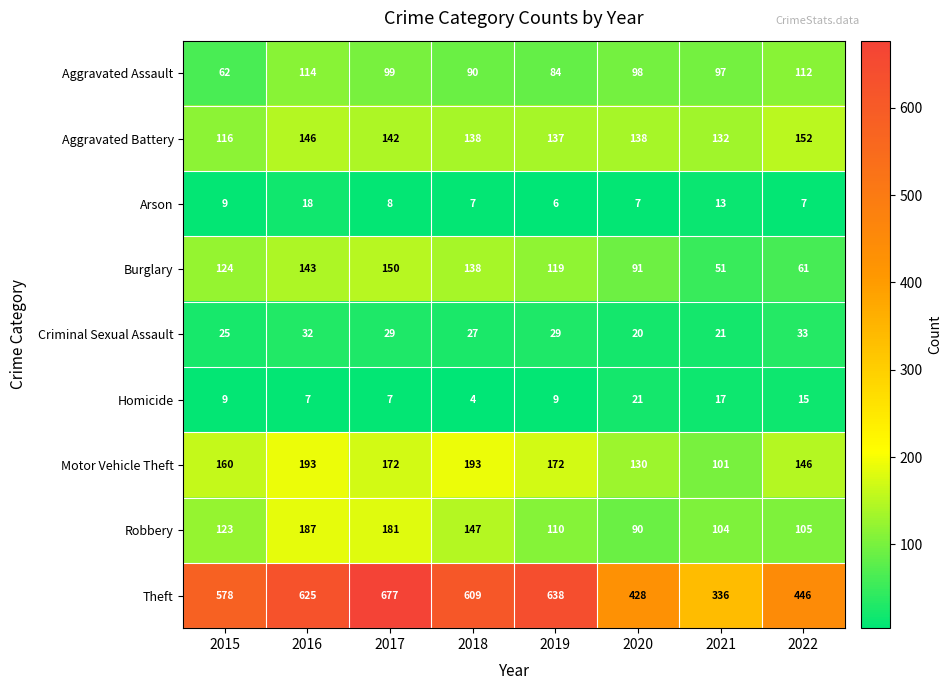

What is the difference between the maximum and second lowest values in the Aggravated Battery series?

20